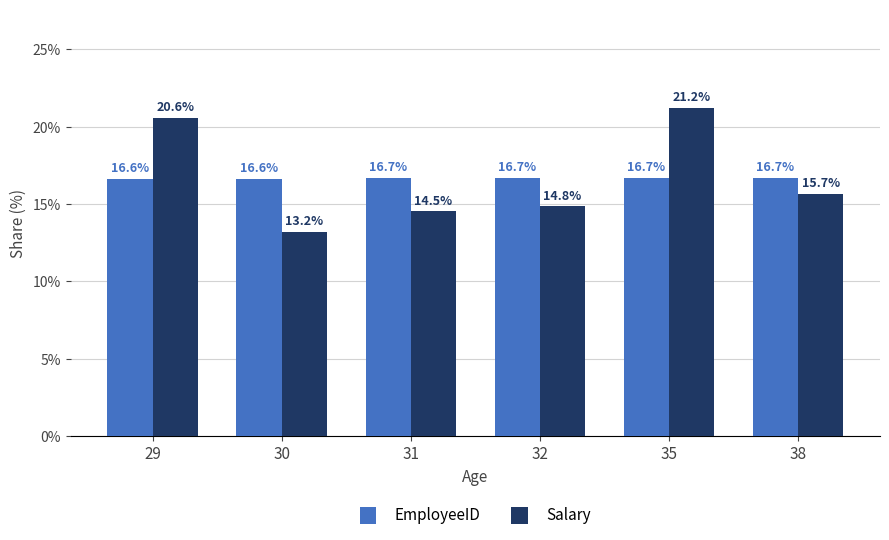

How many groups of bars are there?

6